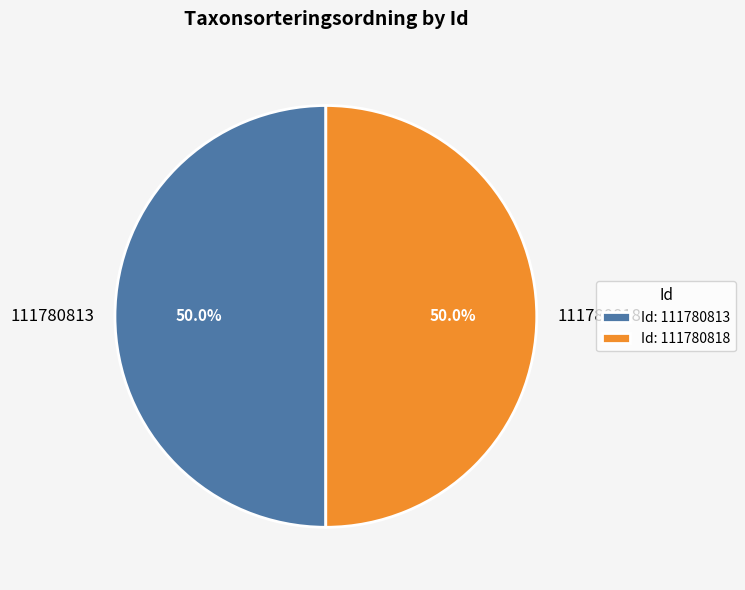

How many slices are in this pie chart?

2